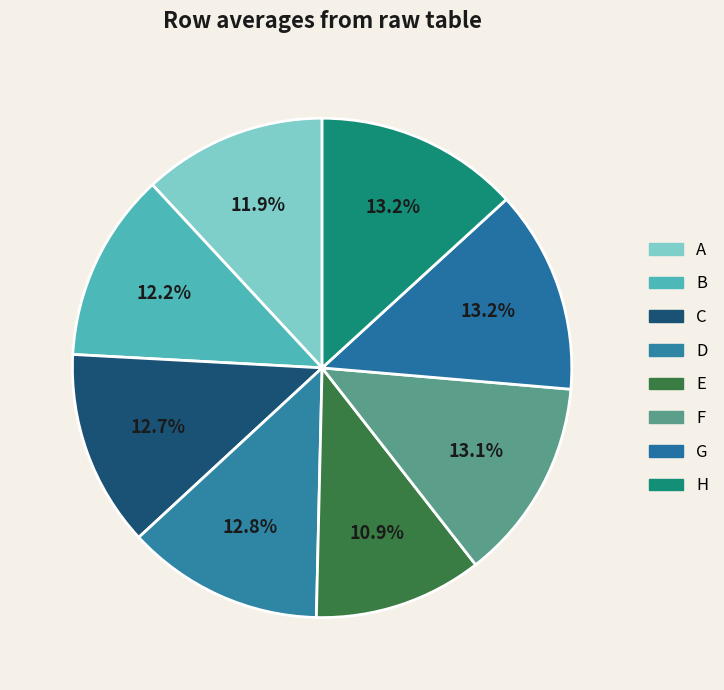

How many segments does this pie chart have?

8